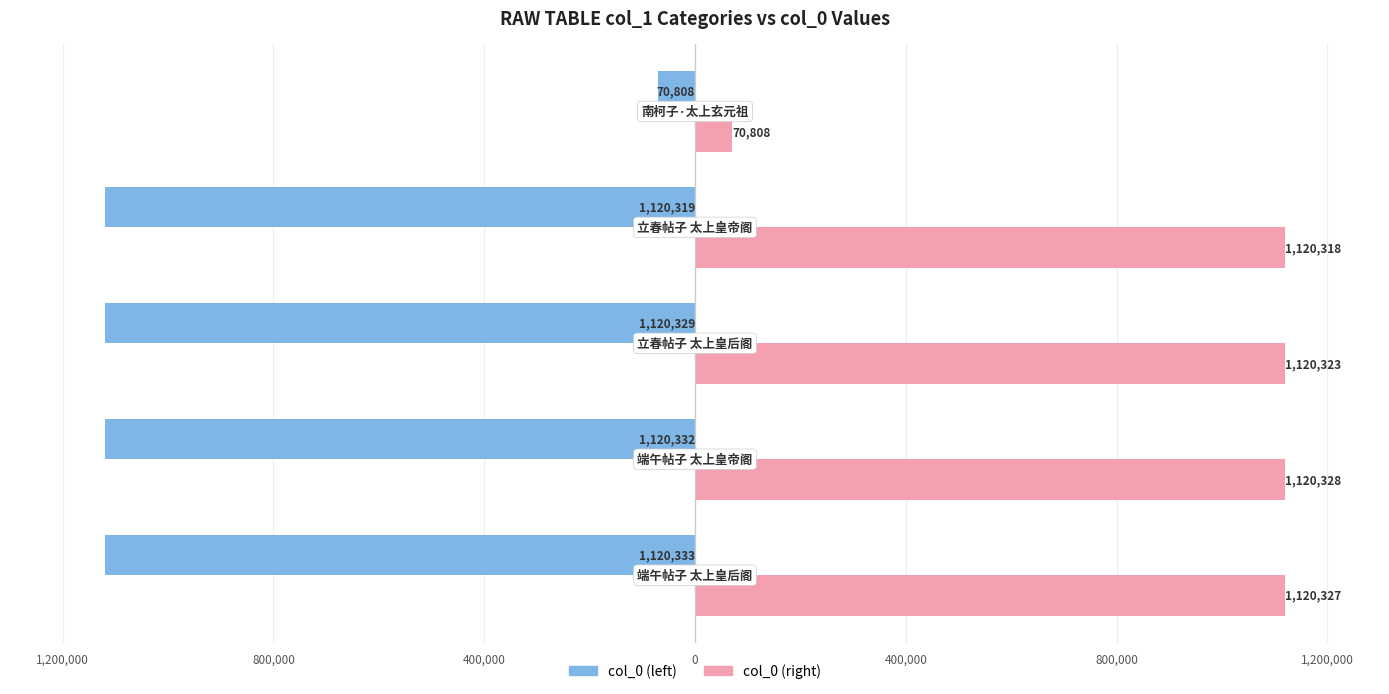

What are all the series names shown in the legend?

col_0 (left), col_0 (right)